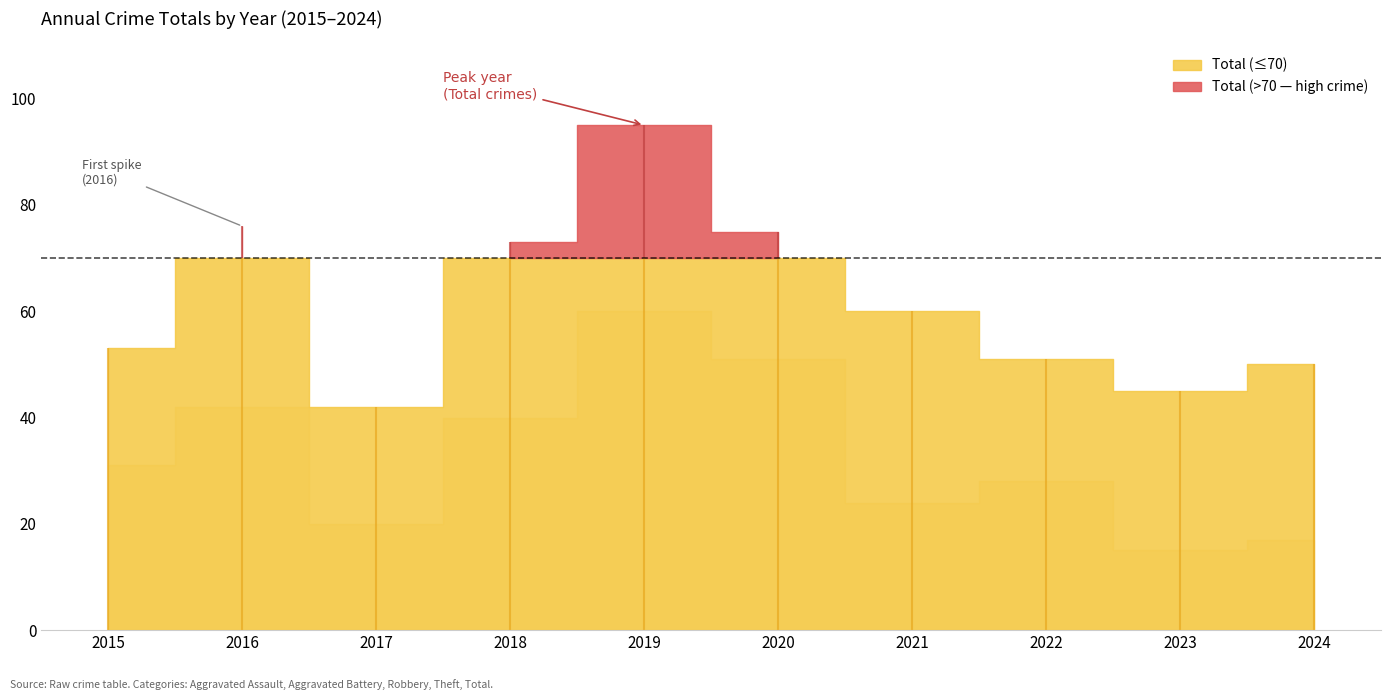

At which category does Theft reach its first local peak?

2016